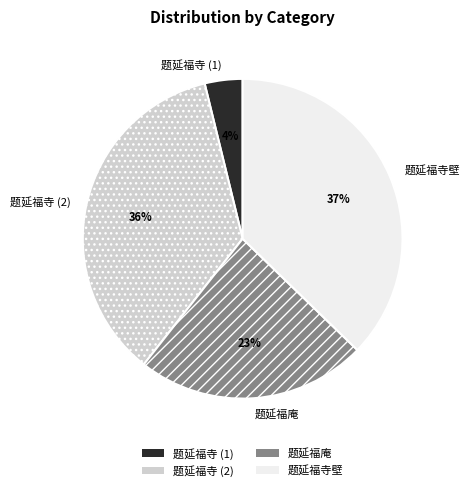

Which category has the smallest portion of the pie?

题延福寺 (1)